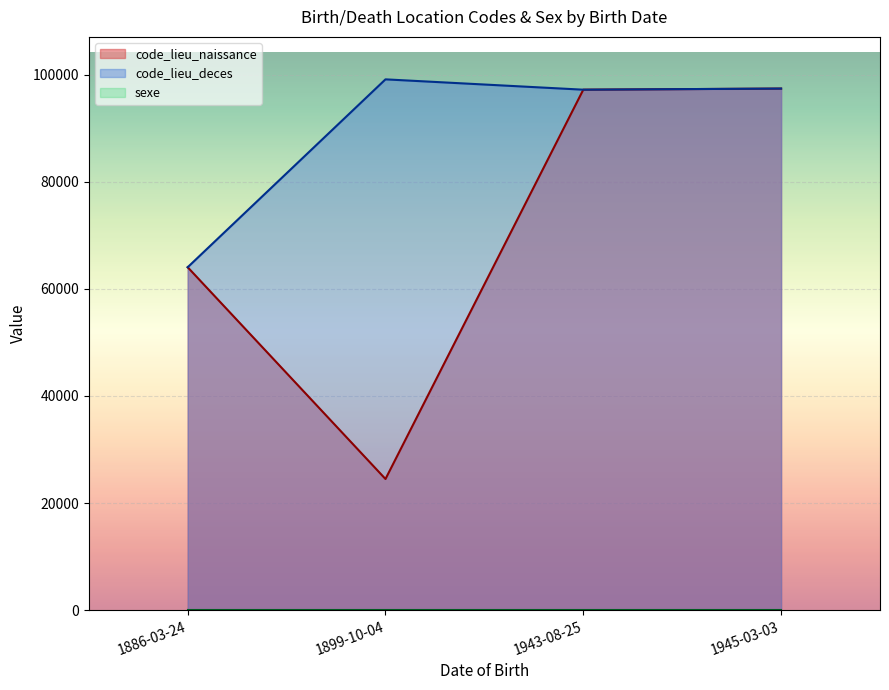

At how many categories does at least one series exceed 22258?

4